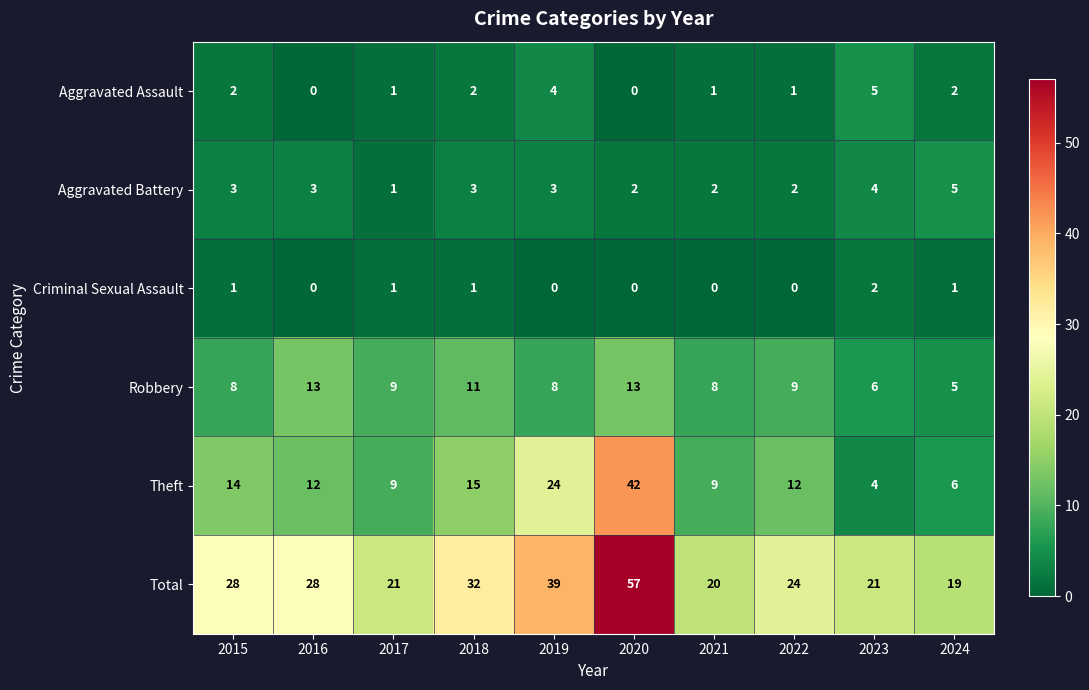

The Aggravated Assault series shows 4 at 2019. True or false?

True